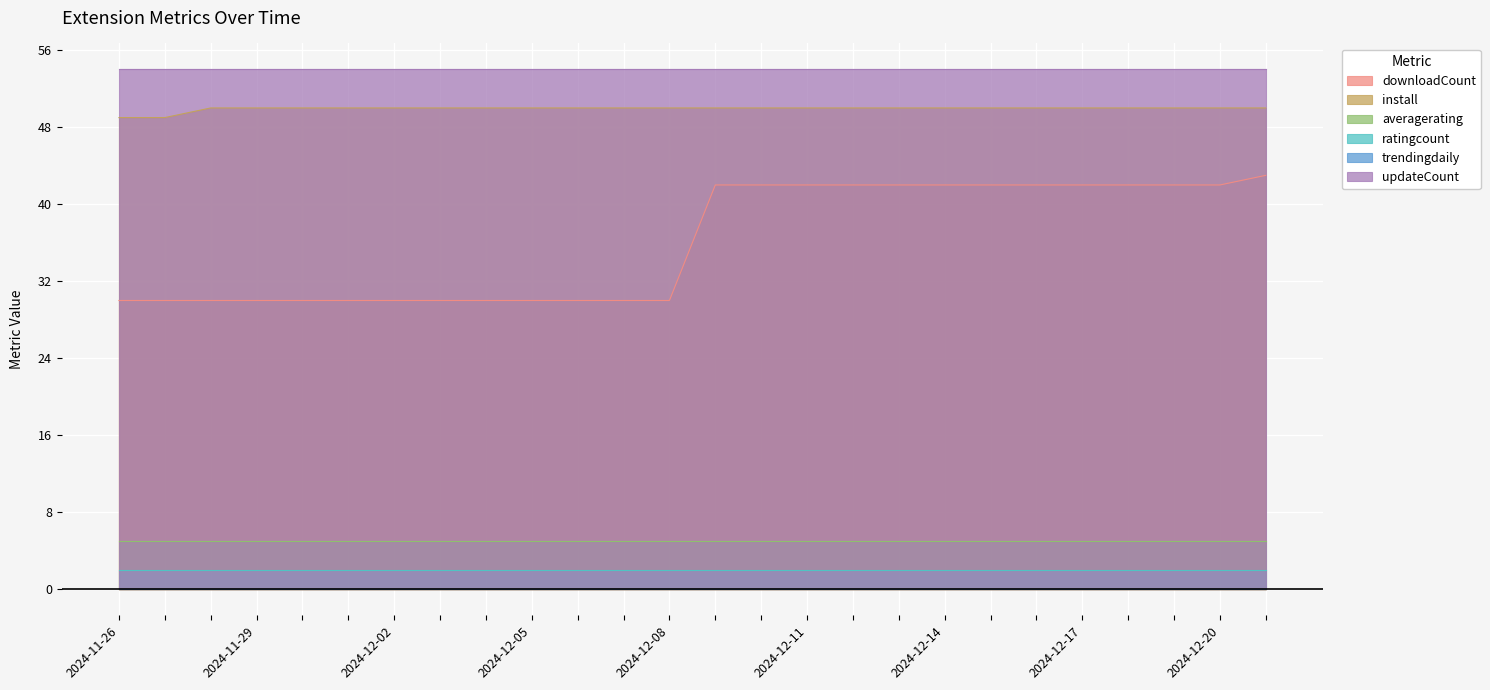

True or false: ratingcount and install cross at least once.

False